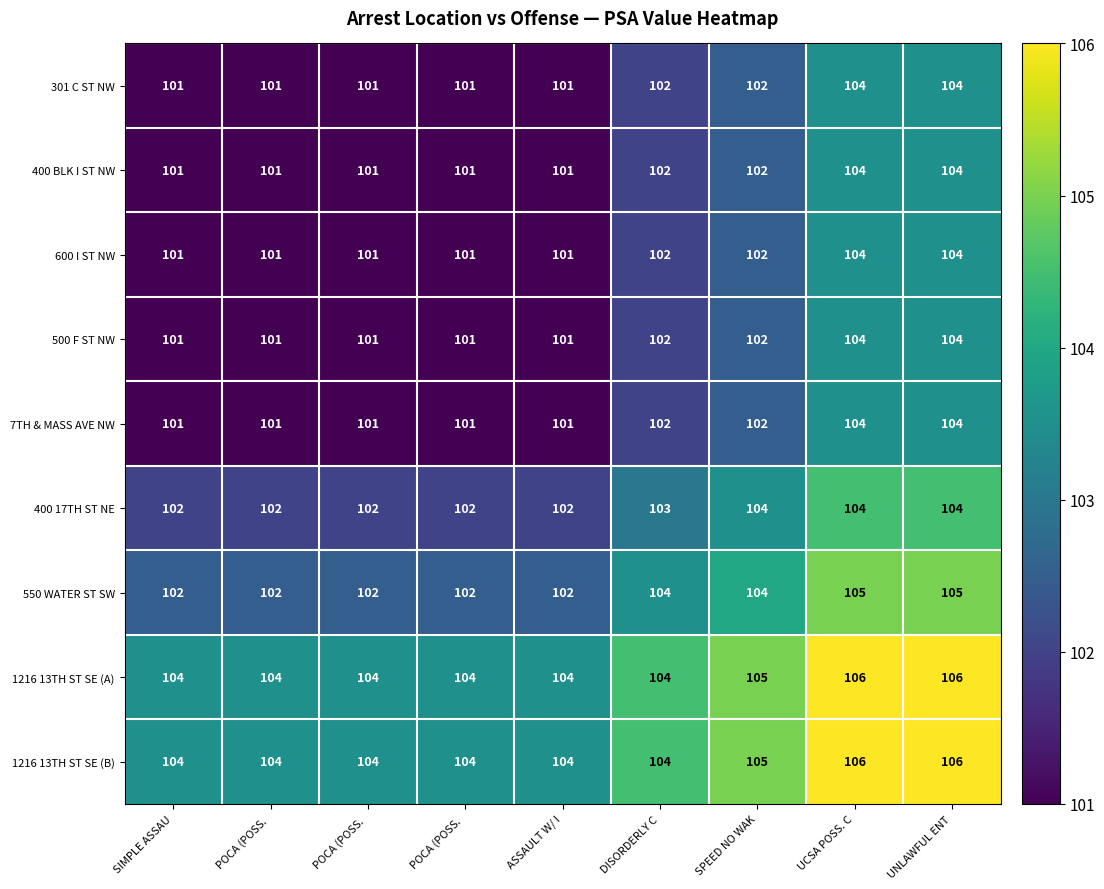

At SIMPLE ASSAU, list the series in order from smallest to largest.

301 C ST NW, 400 BLK I ST NW, 600 I ST NW, 500 F ST NW, 7TH & MASS AVE NW, 400 17TH ST NE, 550 WATER ST SW, 1216 13TH ST SE (A), 1216 13TH ST SE (B)